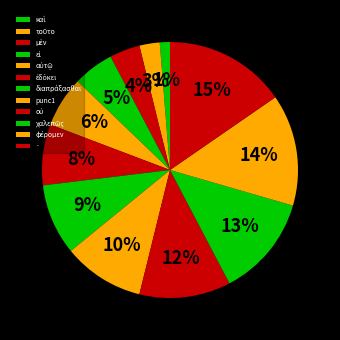

Which has a higher value, μὲν or χαλεπῶς?

χαλεπῶς